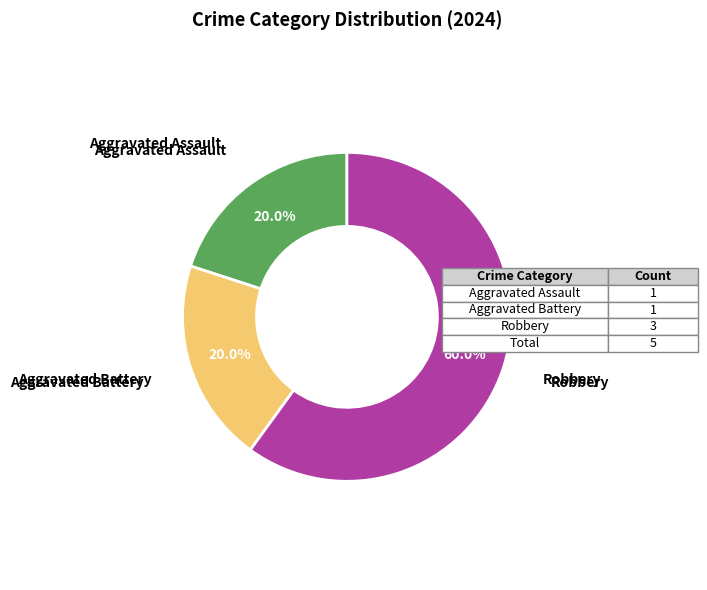

Is there a majority slice in this chart?

Yes